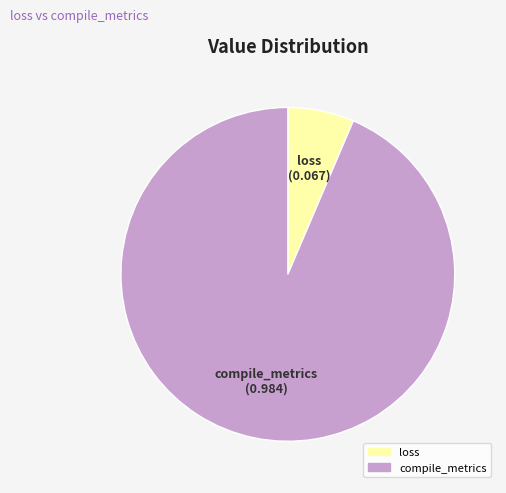

Does loss represent more than half of the total?

No